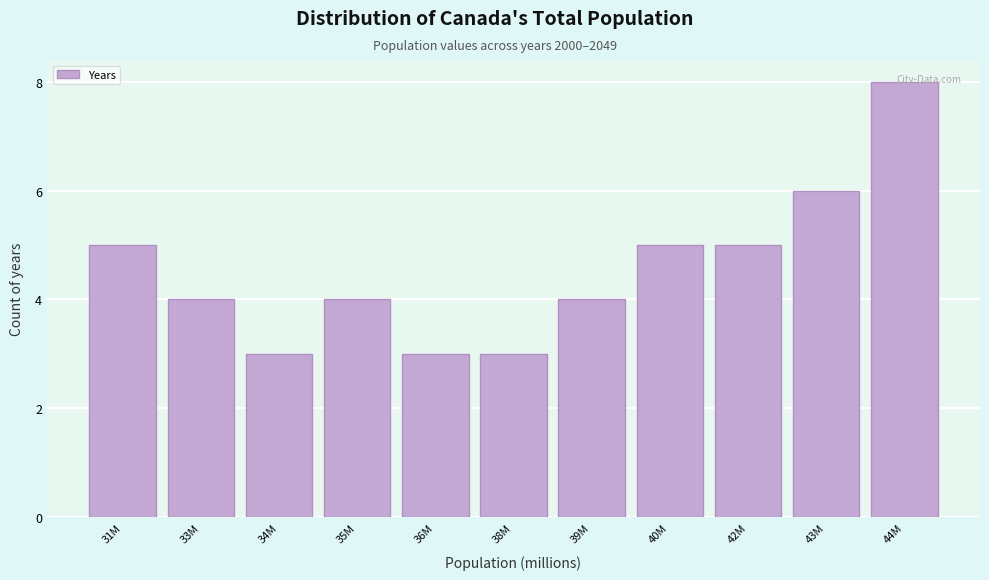

What position from the left is 33M?

2